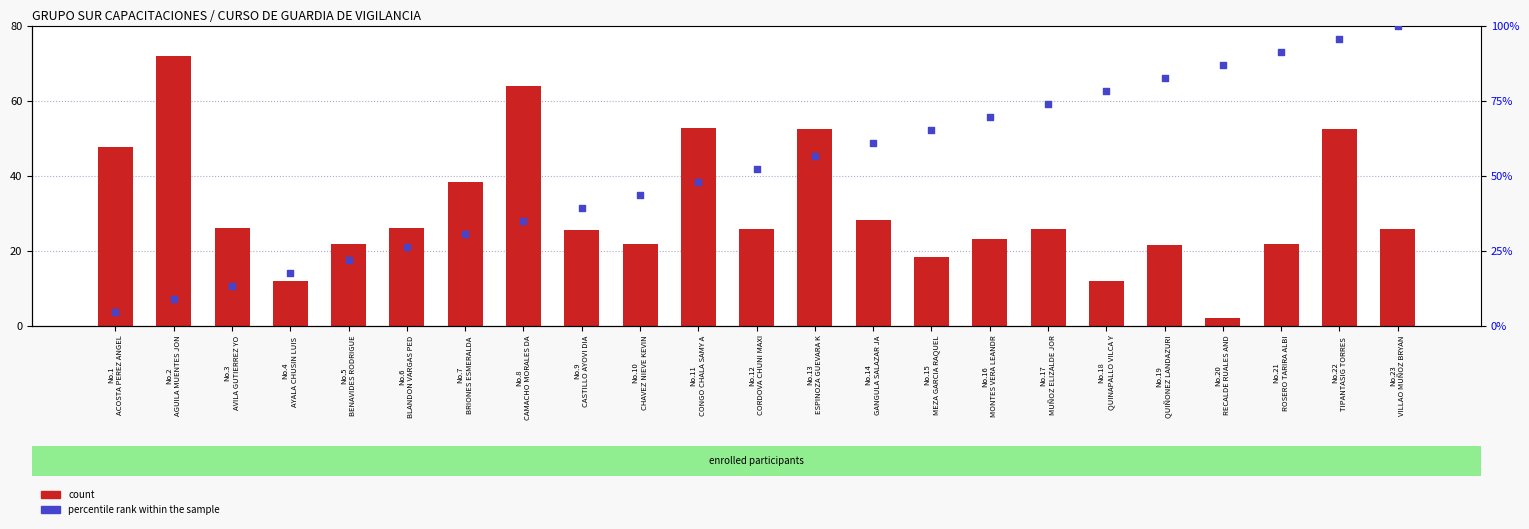

What are all the series names shown in the legend?

count, percentile rank within the sample